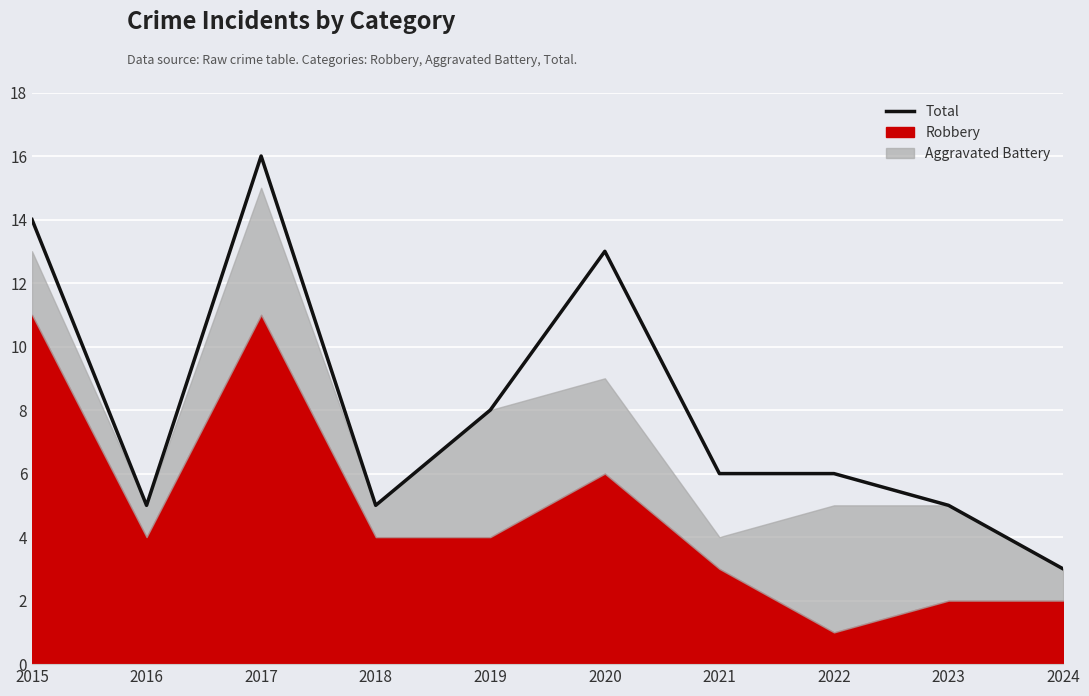

Between 2019 and 2017, which is larger?

2017